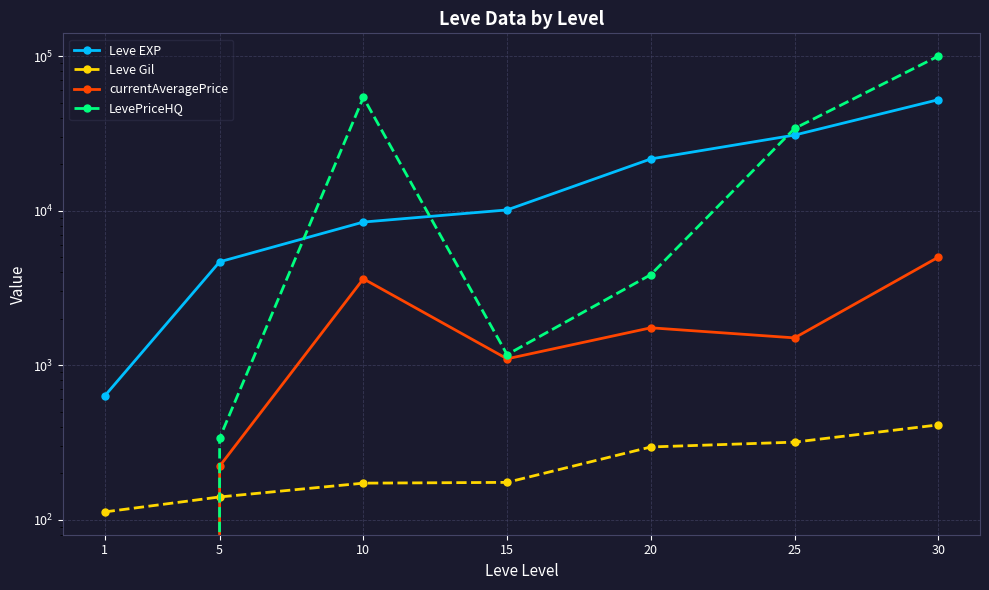

How many data points does each series have?

7